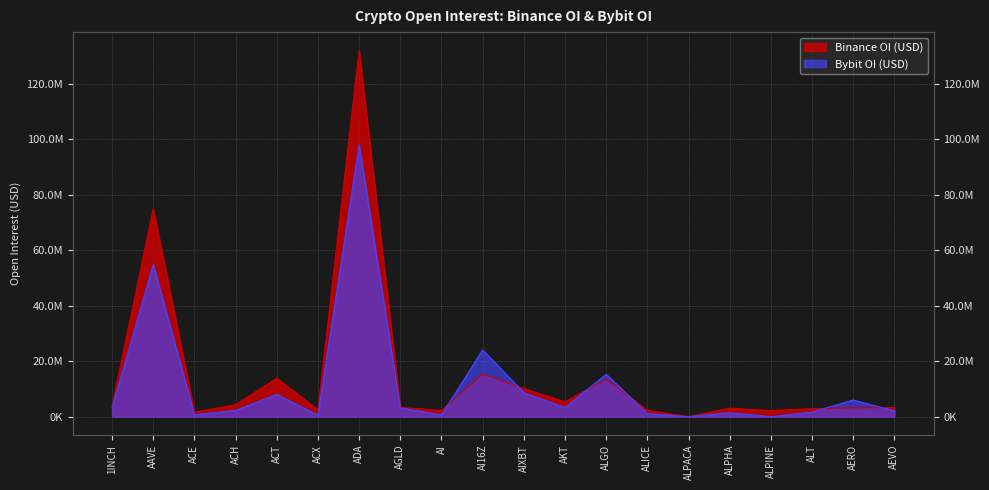

What is the label of the 8th point from the right?

ALGO